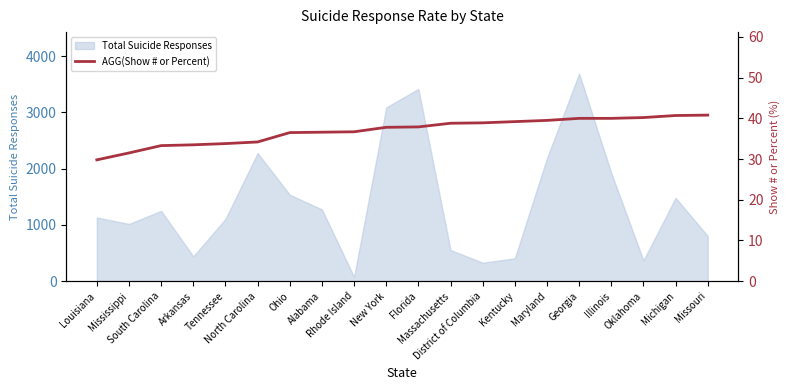

What is the average value?

37.0